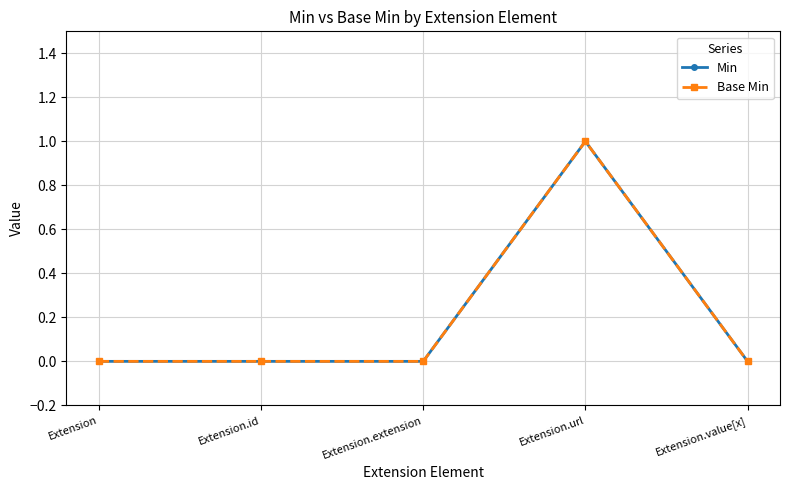

How many lines are shown in the chart?

2